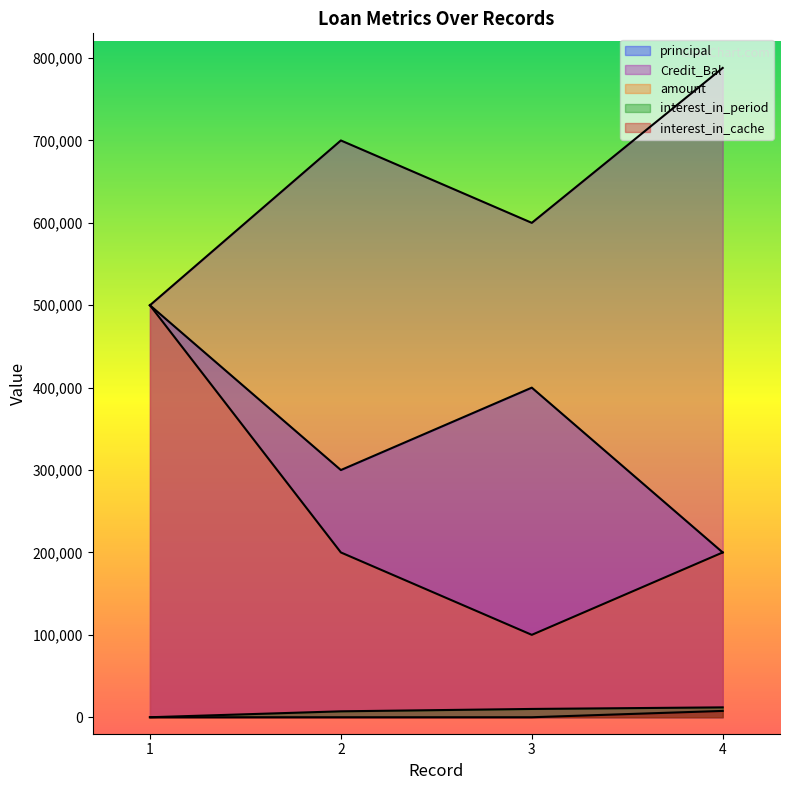

The value of principal at 2 is 472930.9. True or false?

False